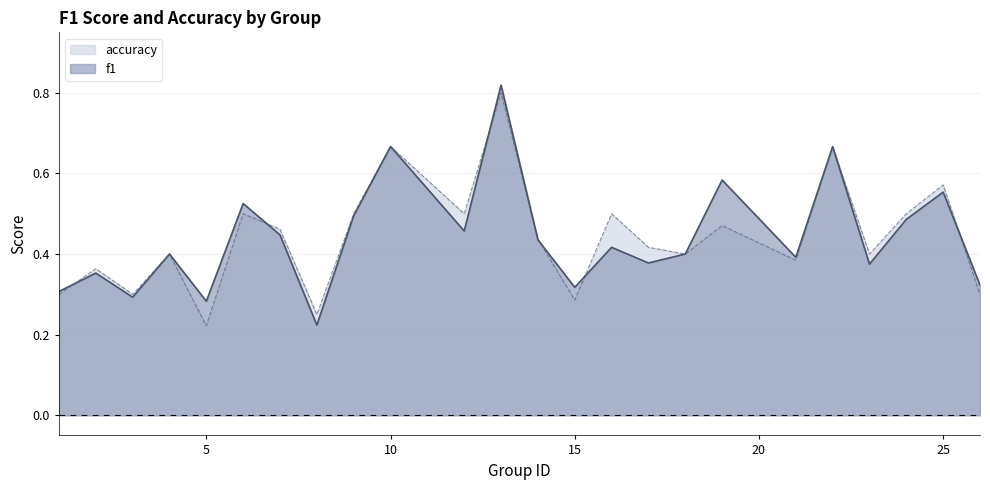

The value of accuracy at 18 is 0.4. True or false?

True